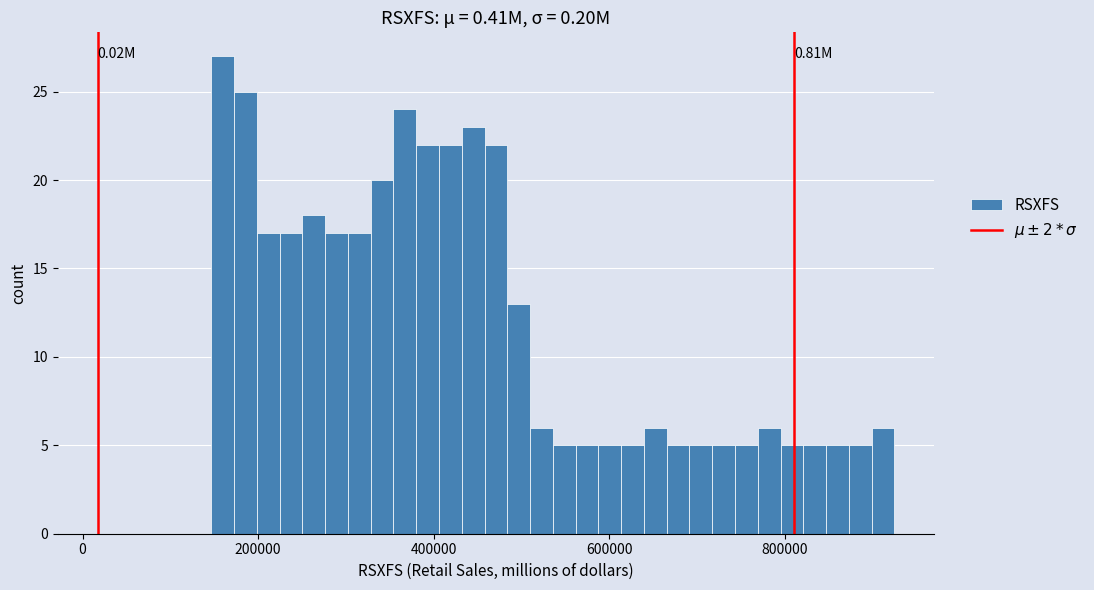

Around what value on the x-axis is the tallest bar? Give the approximate position of its centre, as read against the axis.

160000